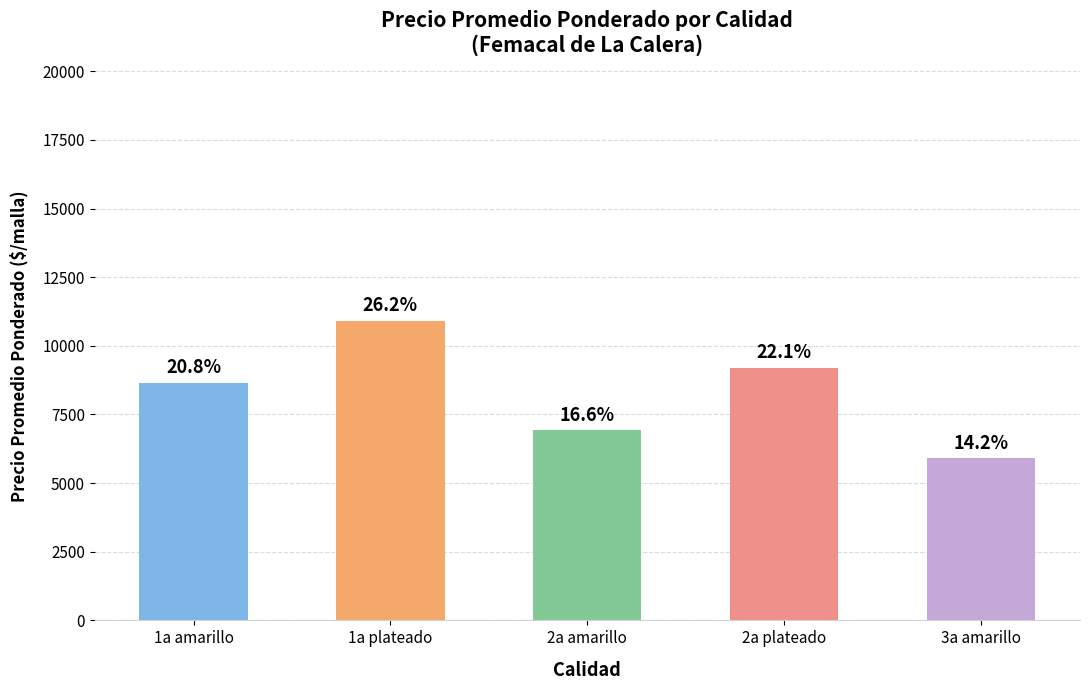

Are the bars horizontal?

No